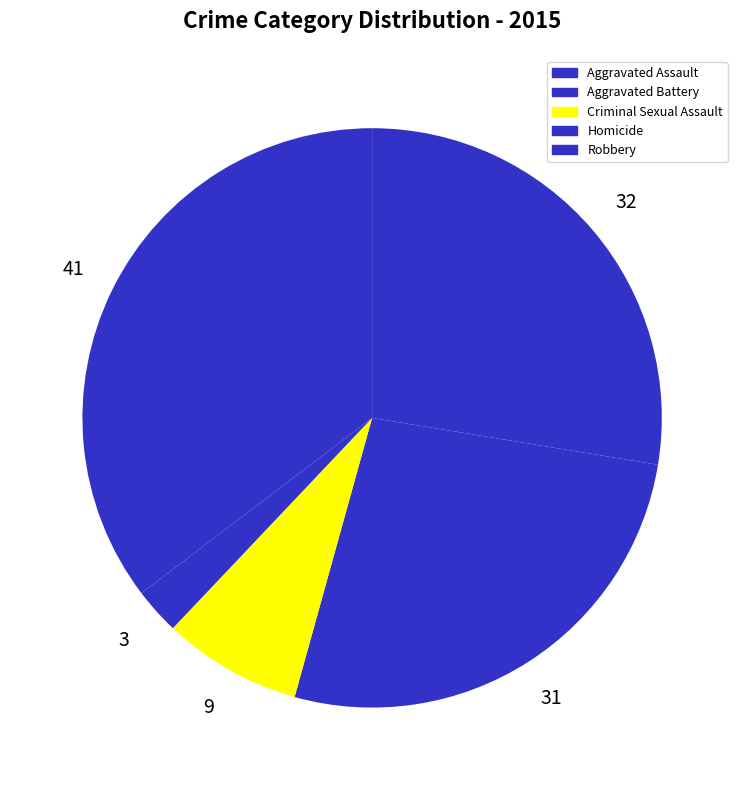

What is the smallest slice in the pie chart?

Homicide